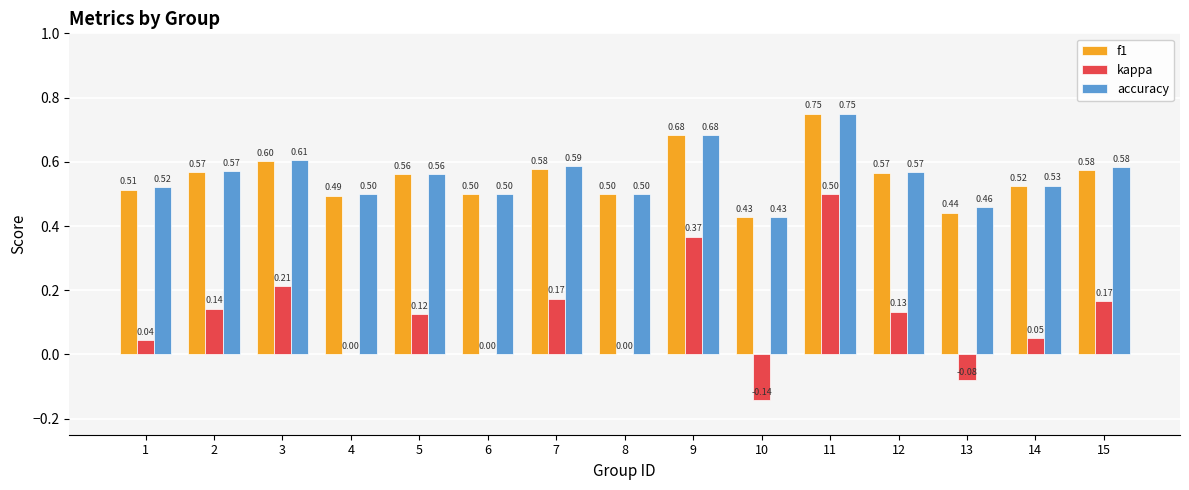

What is the sum of all f1 values?

8.3